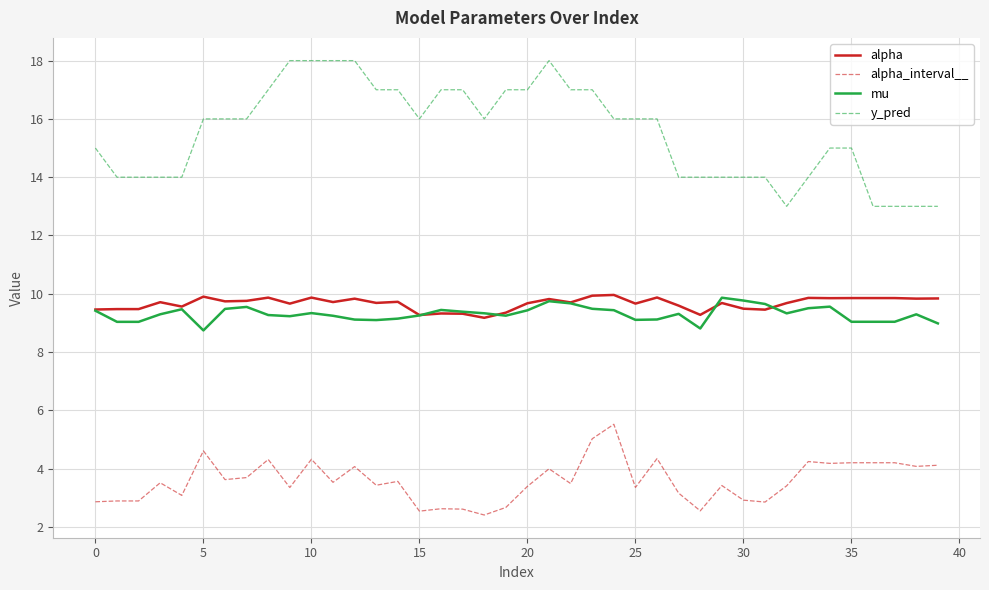

What is the difference between the maximum and second lowest values in the alpha series?

0.7